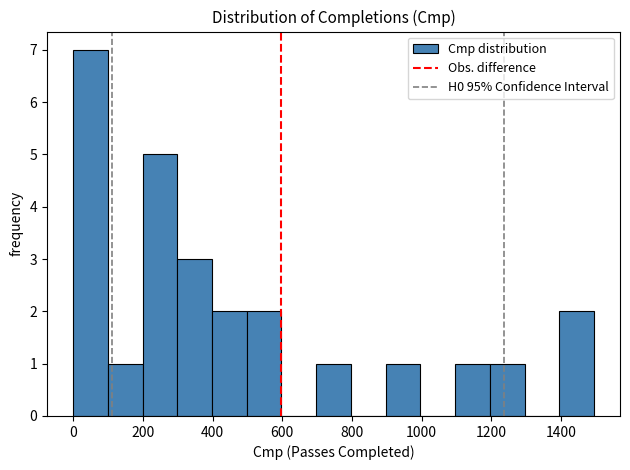

How tall is the bar that spans 0 to 100 on the x-axis? Neither the bar edges nor the heights are printed on the chart, so give them approximately, as read against the axes.

7